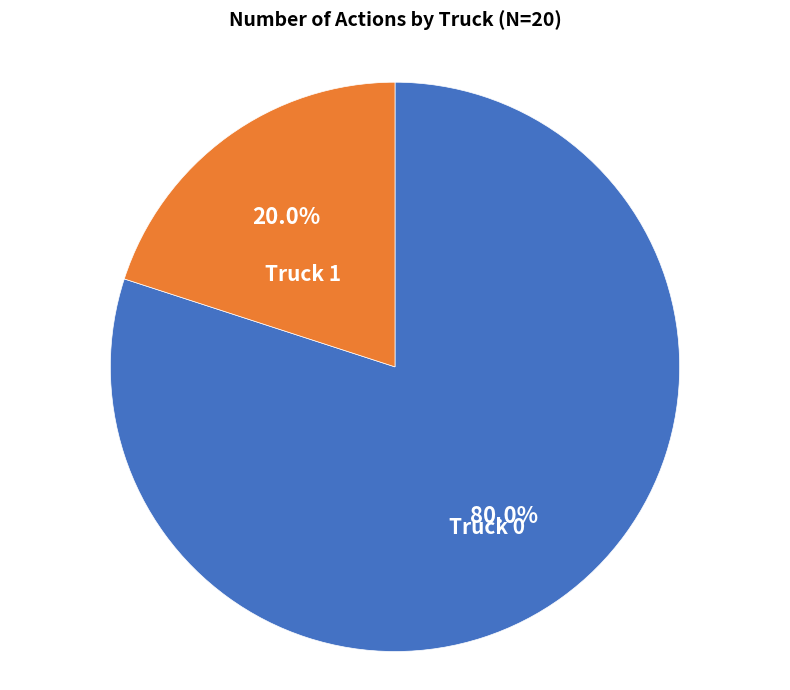

True or false: Truck 0 accounts for 88% of the total.

False